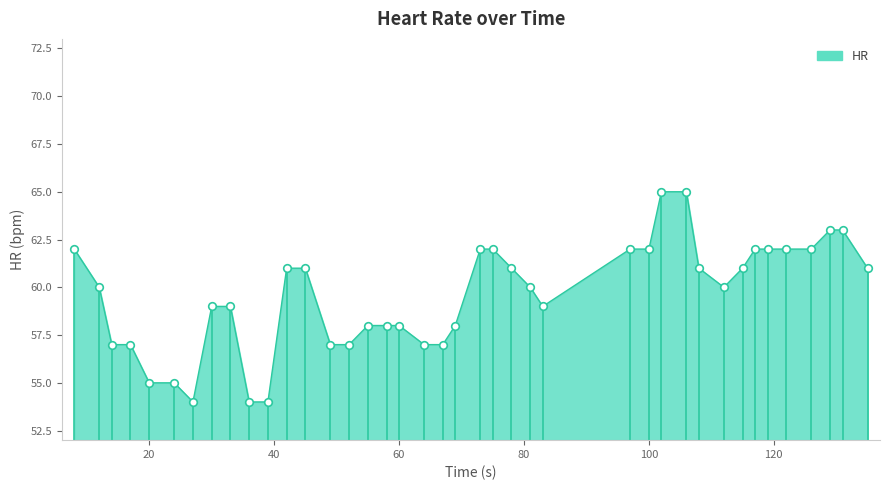

What is the greatest value displayed?

65